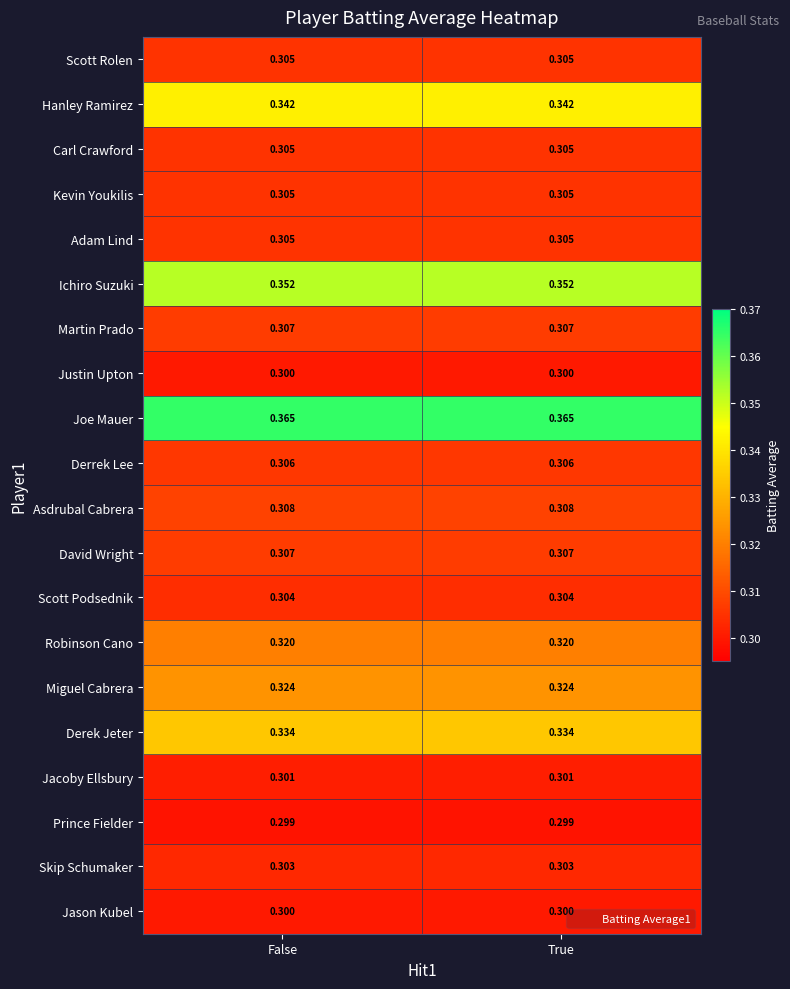

Is the value of Asdrubal Cabrera at True greater than the value of Joe Mauer at False?

No